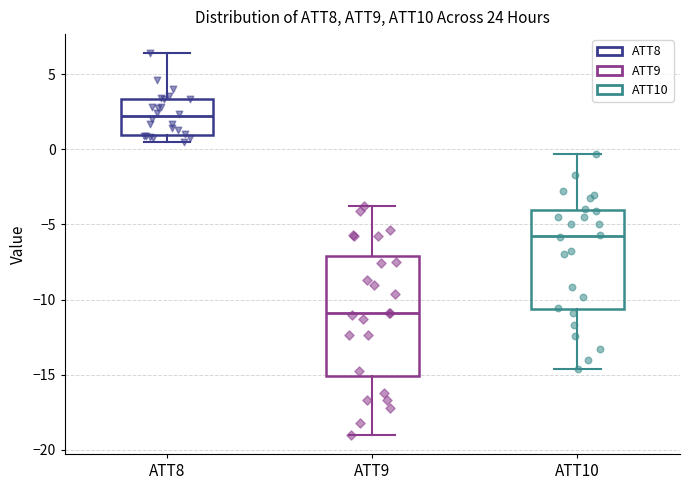

Where is the upper edge of the box for ATT10 on the y-axis? The values are not printed on the chart, so give them approximately, as read against the axis.

-4.0